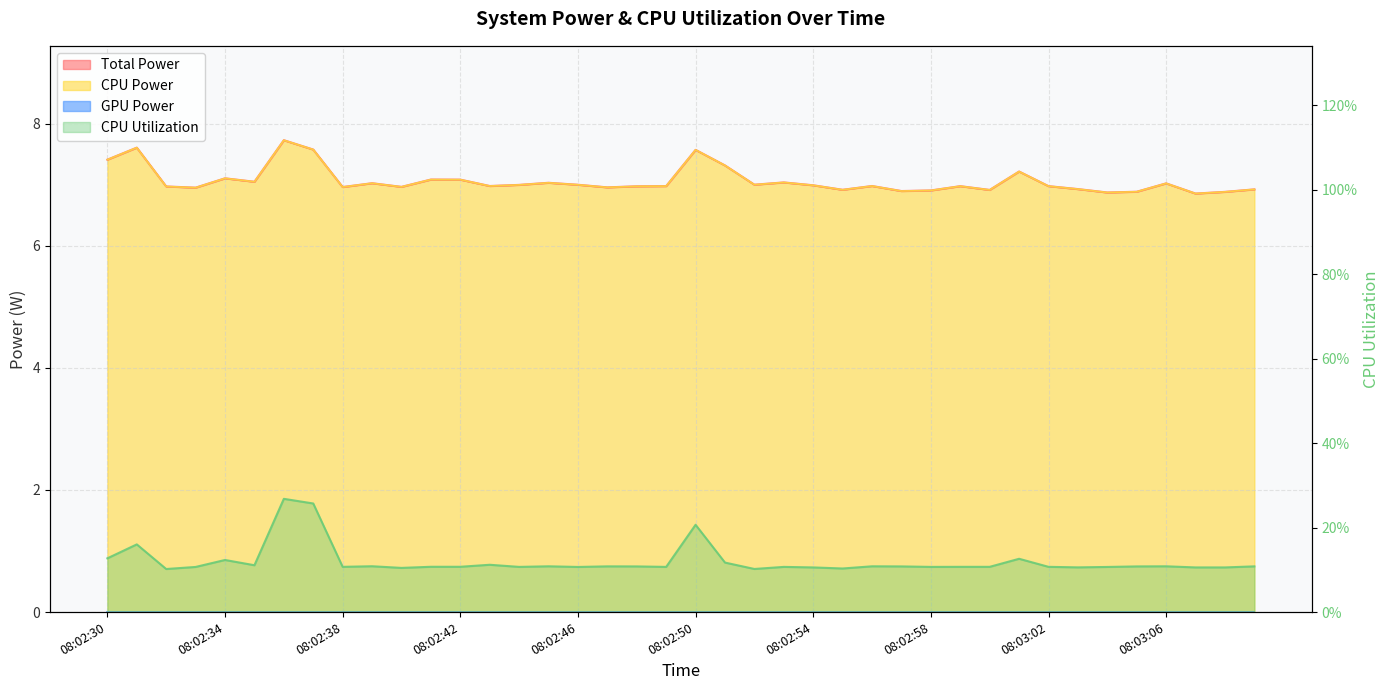

How many interior local valleys does the Total Power series have?

12